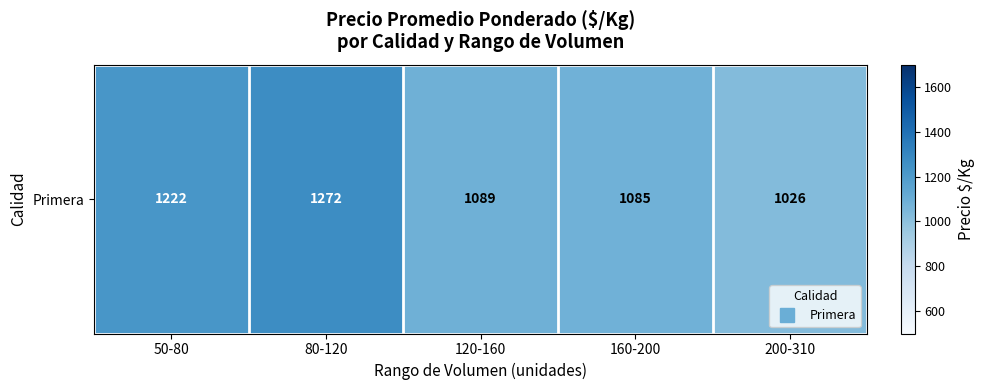

The value at 50-80 is 1222. True or false?

True